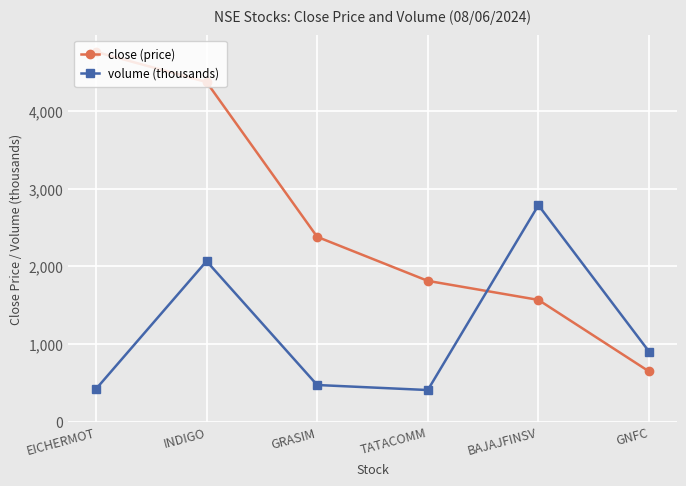

What is the spread (max minus min) of values at BAJAJFINSV?

1219.6